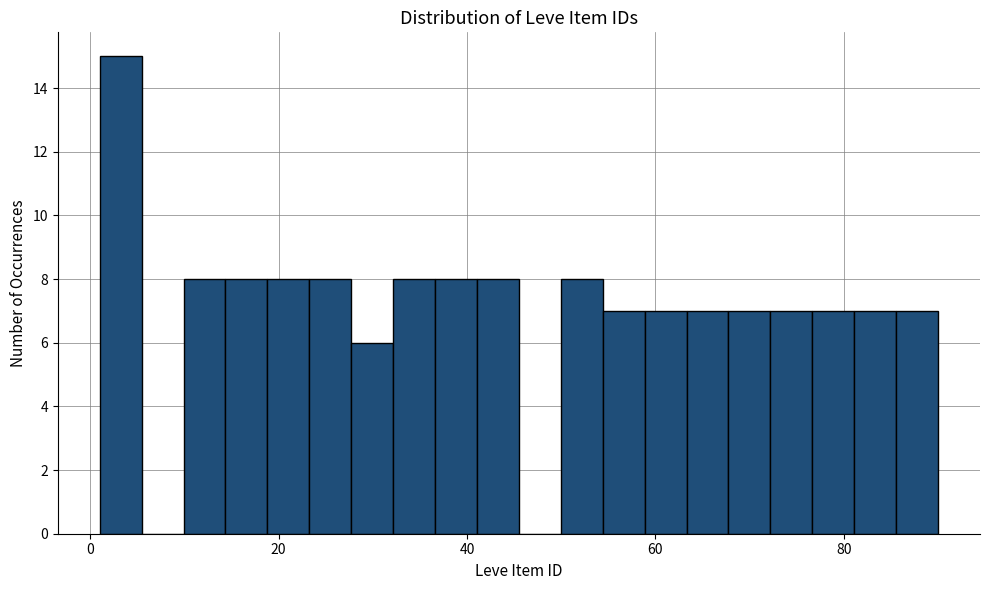

Read against the x-axis, roughly where is the centre of the tallest bar?

4